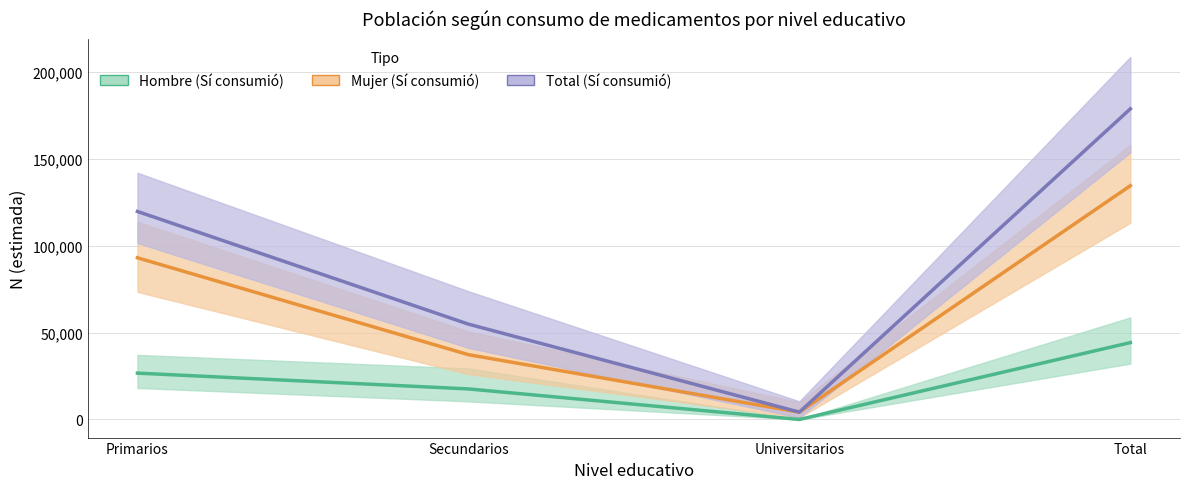

What is the lowest value of the Total (Sí) series?

4205